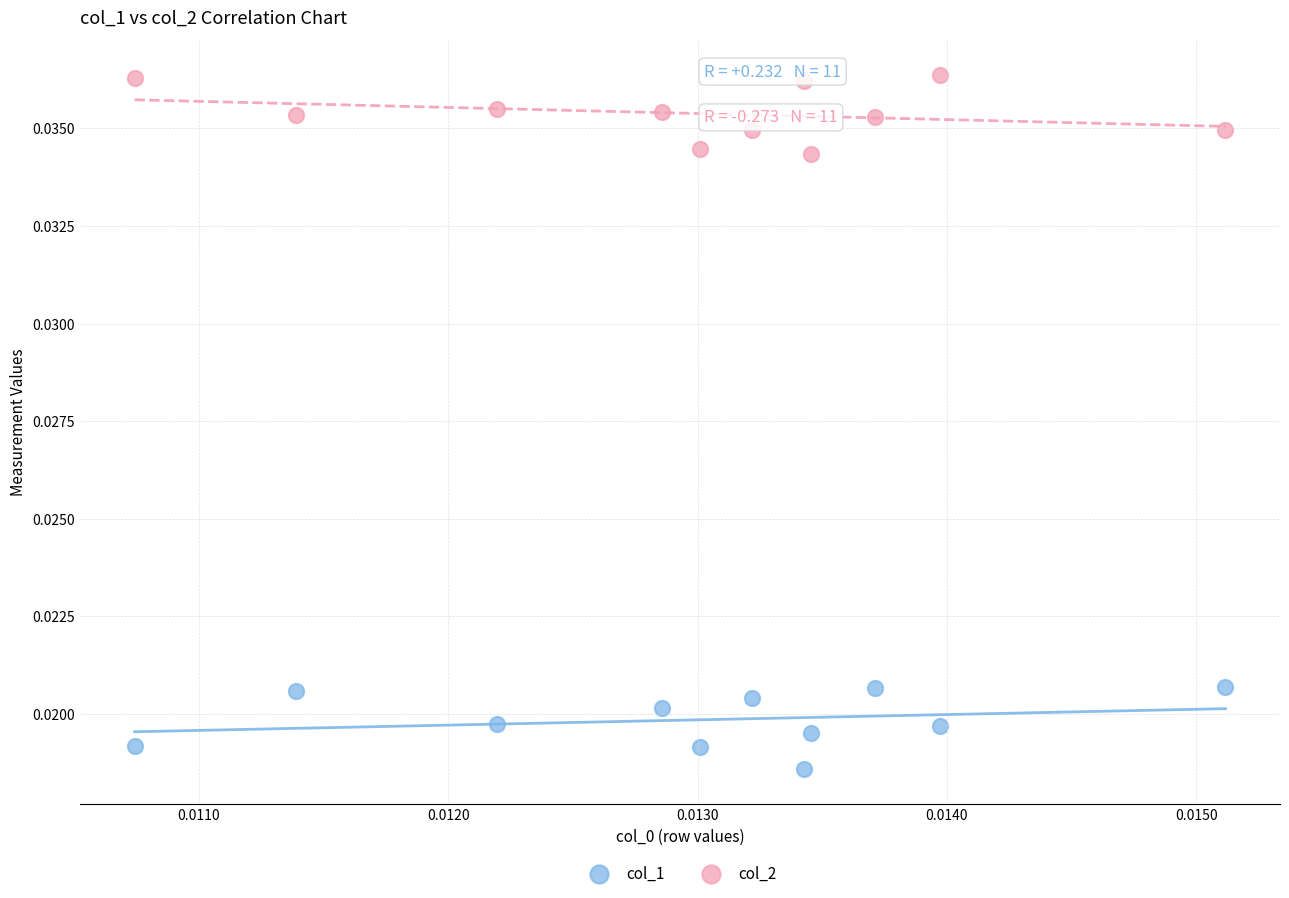

What are all the series names shown in the legend?

col_1, col_2